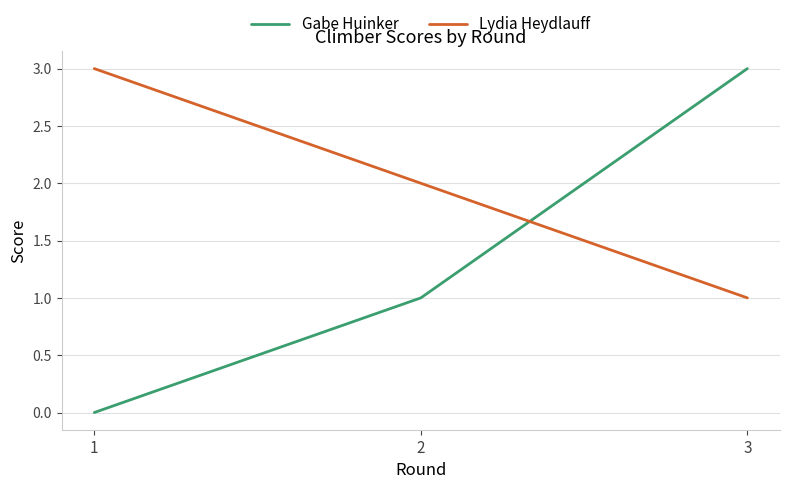

How many categories are shown in the chart?

3